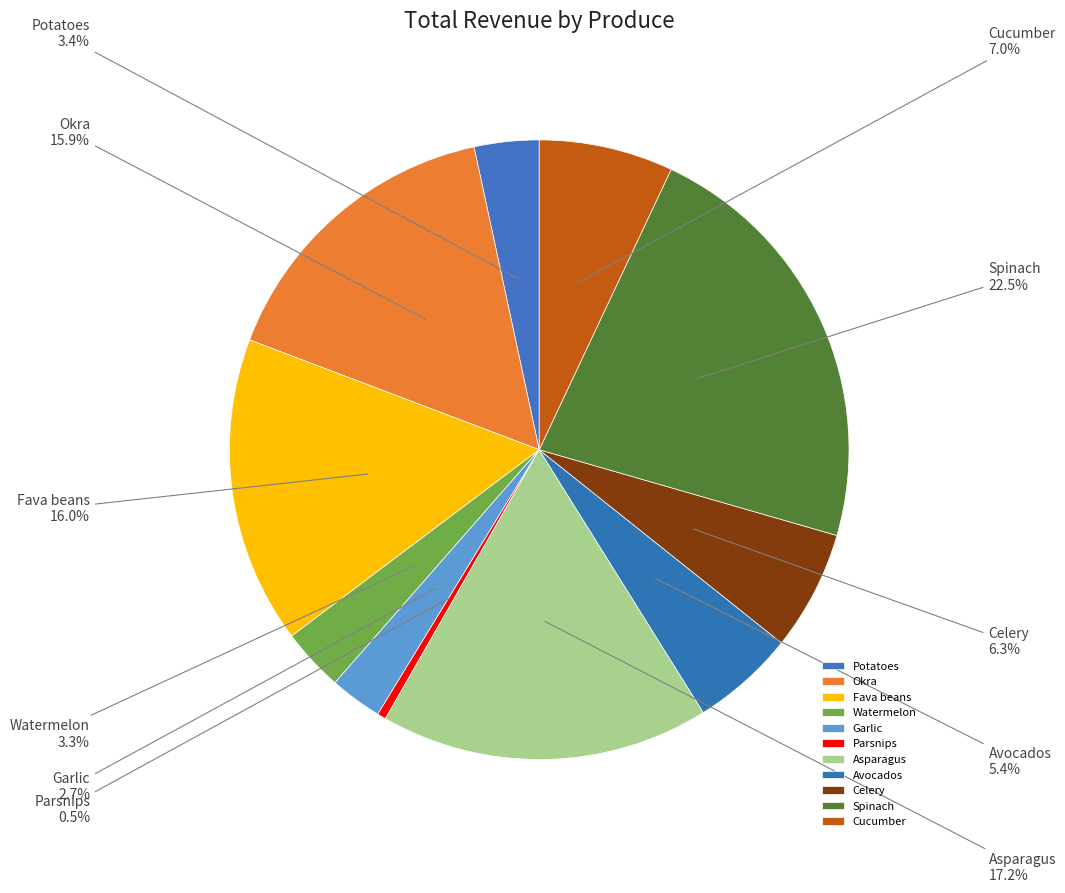

To the nearest percent, what is the difference between the Avocados and Cucumber slice percentages?

2%